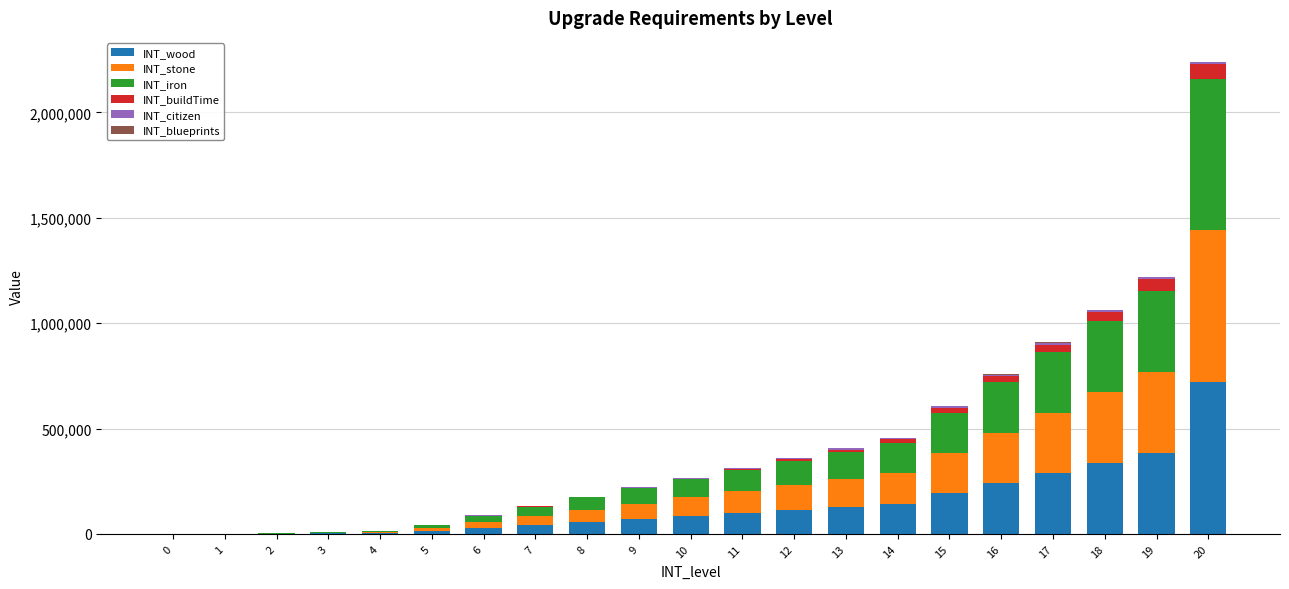

What is the maximum value for INT_wood?

720000